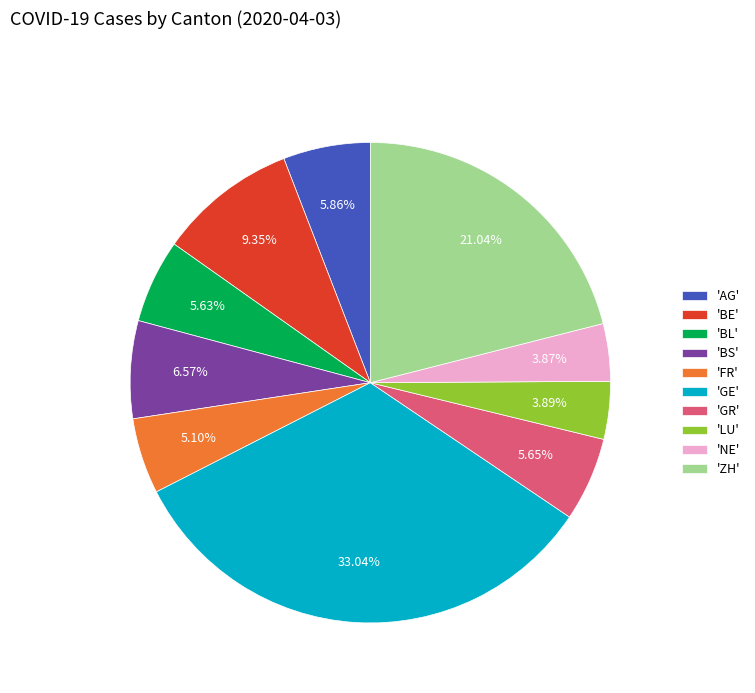

Which category has the biggest portion of the pie?

'GE'